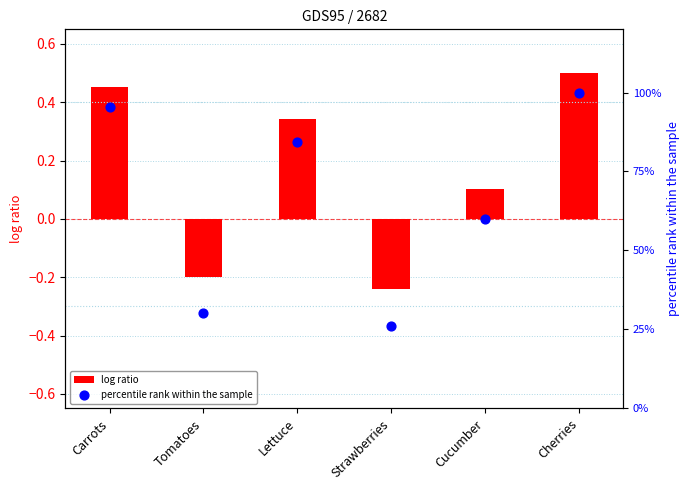

What are all the series names shown in the legend?

log ratio, percentile rank within the sample